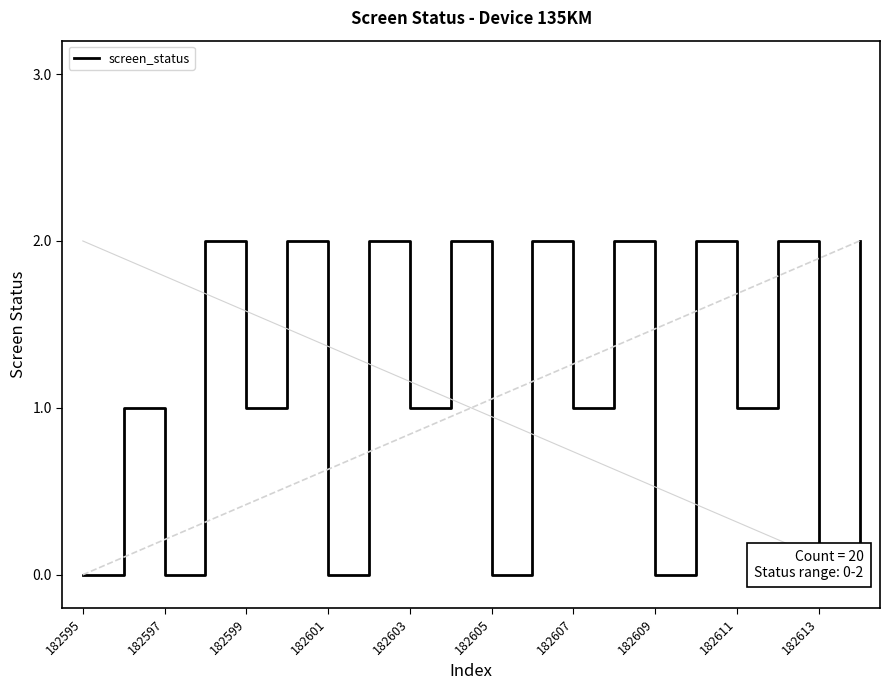

Reading left to right, extract all data points from this chart.

0	1	0	2	1	2	0	2	1	2	0	2	1	2	0	2	1	2	0	2